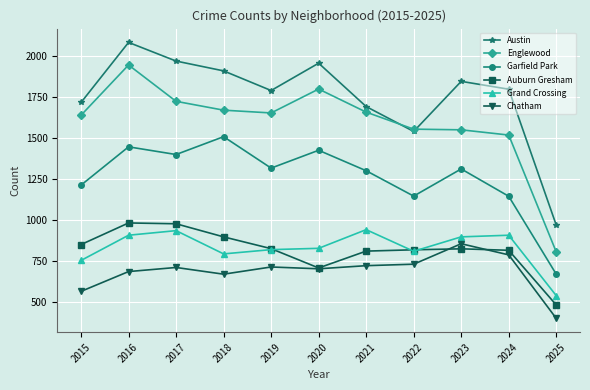

True or false: Chatham and Englewood cross at least once.

False